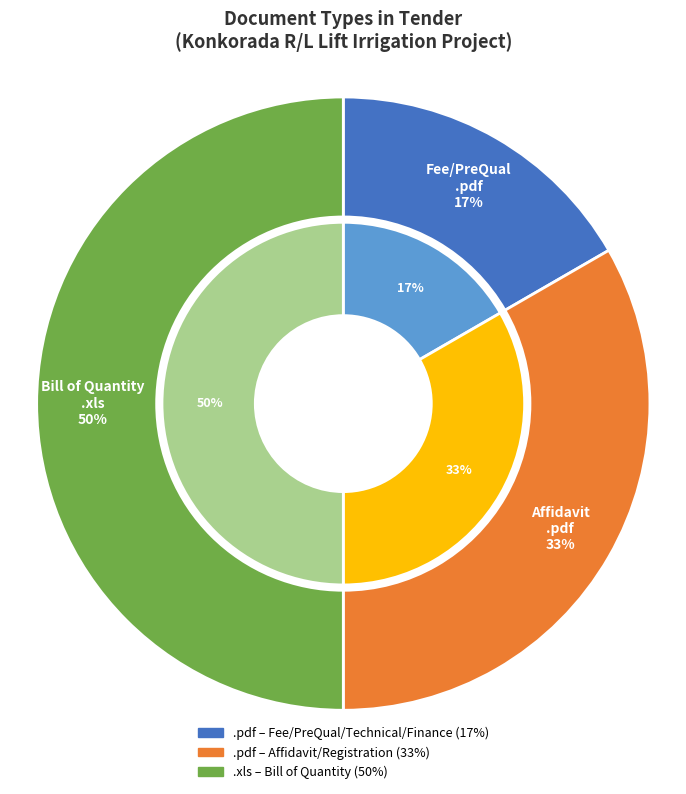

True or false: .pdf (Affidavit) accounts for 22% of the total.

False